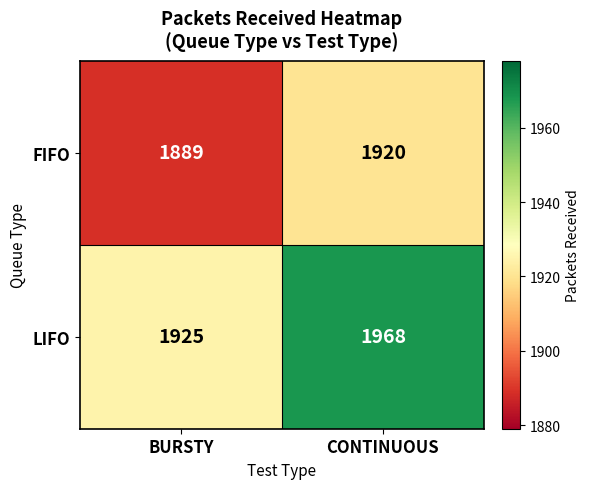

List the series in order of their peak value, lowest first.

FIFO, LIFO